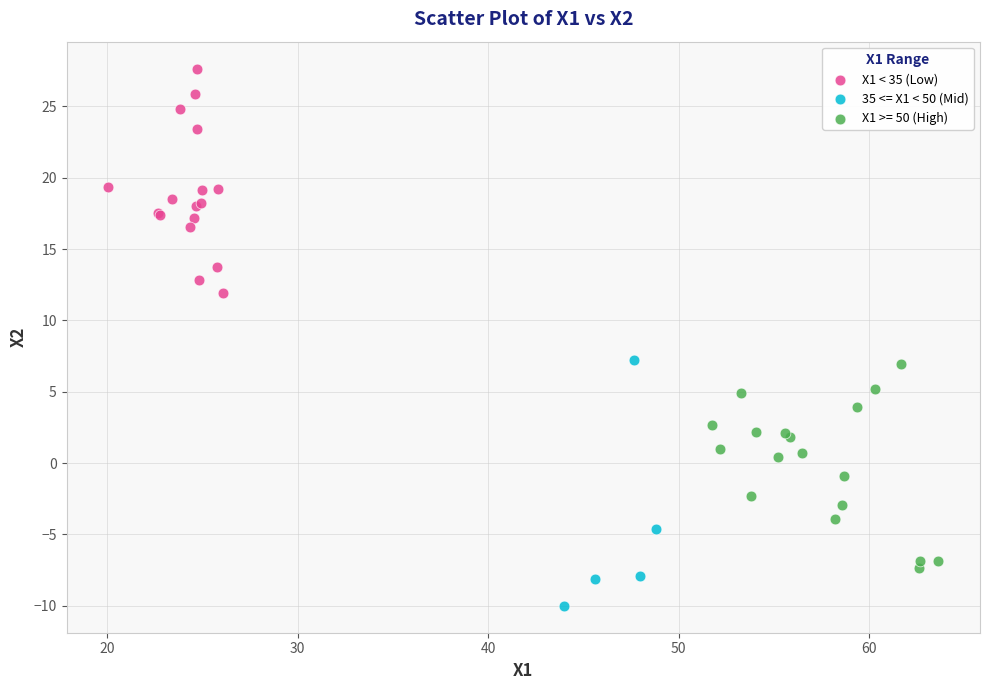

Which series has the largest Y range (max minus min)?

35 <= X1 < 50 (Mid)